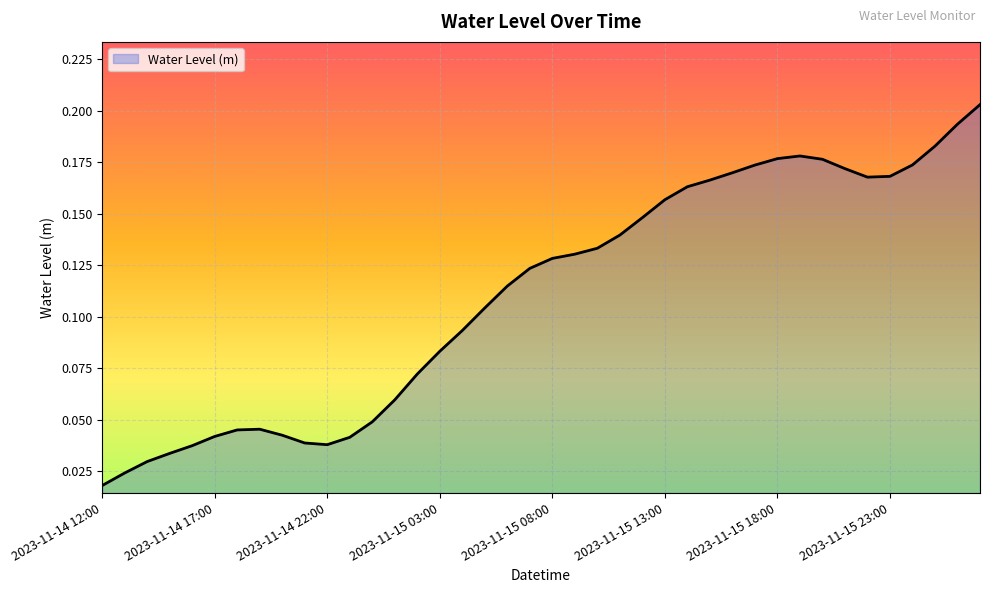

How many series are shown in this chart?

1